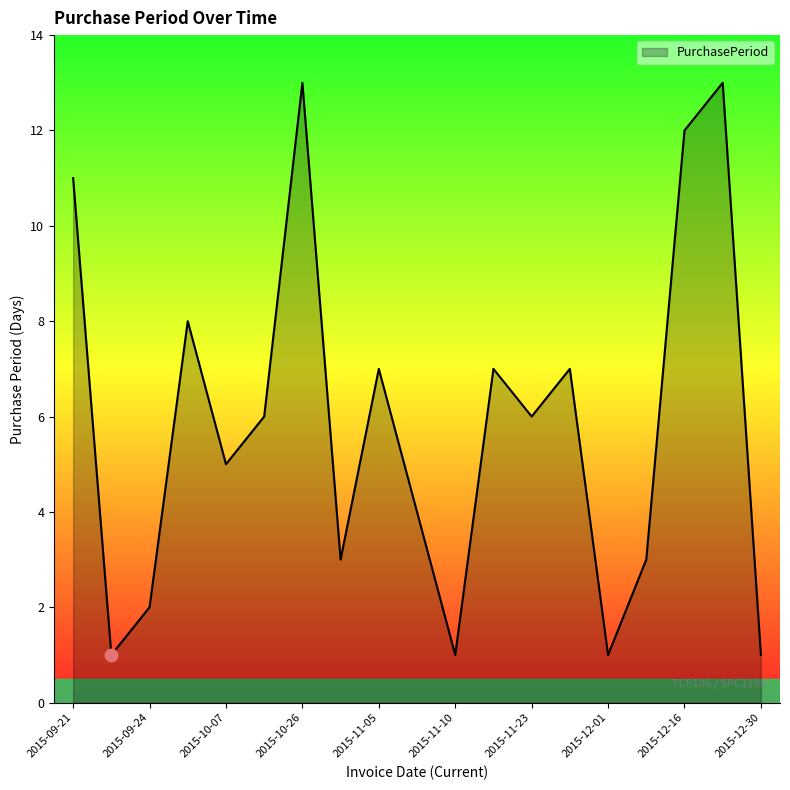

What is the maximum value shown in the chart?

13